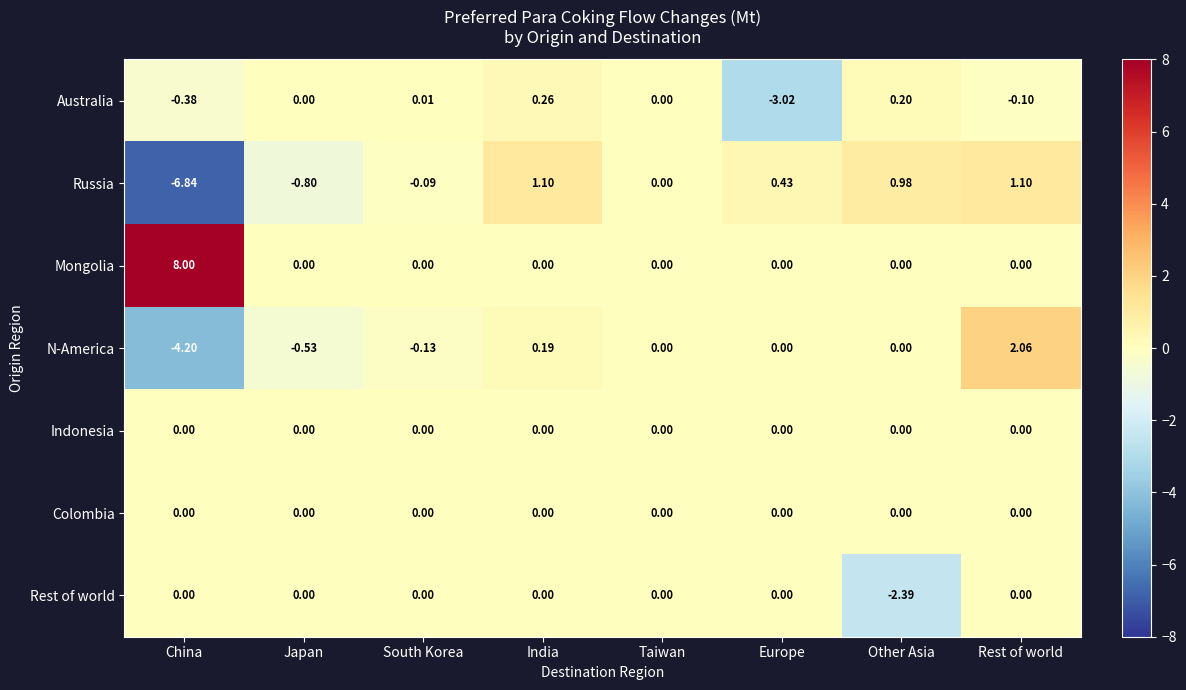

Between Taiwan and Rest of world, which series saw the biggest shift?

N-America